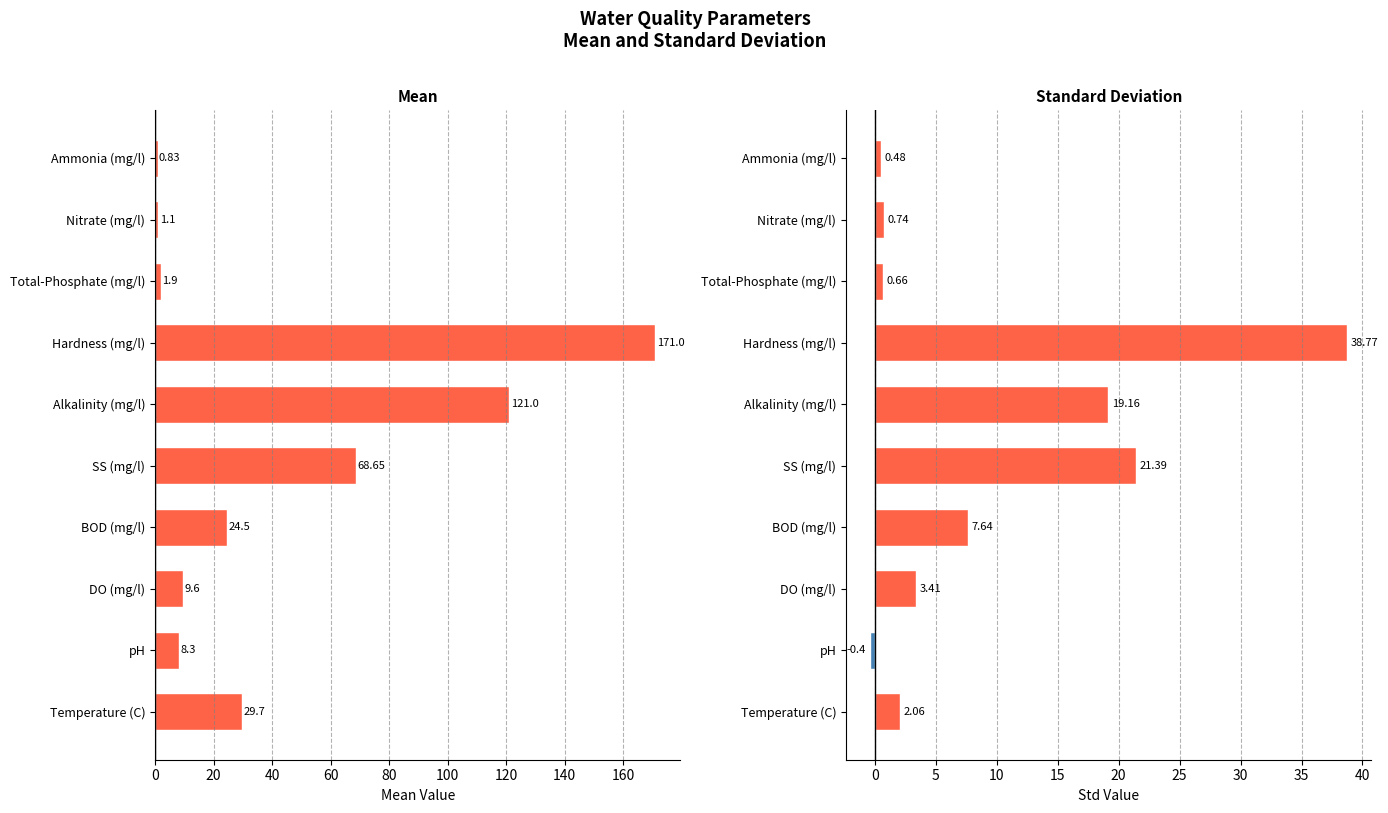

How many groups of bars are there?

10